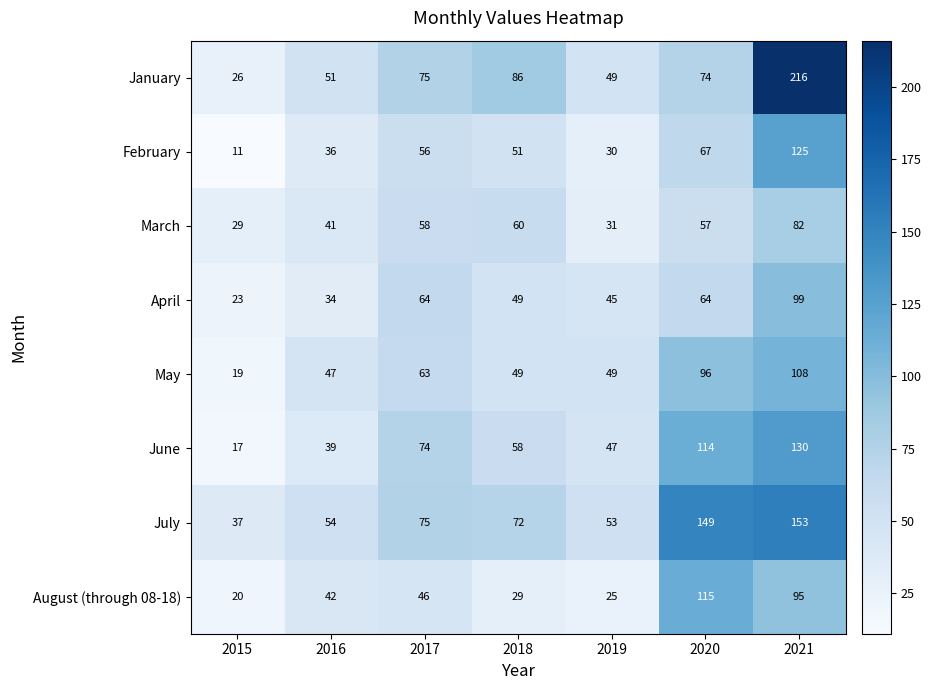

The value of March at 2018 is 85. True or false?

False